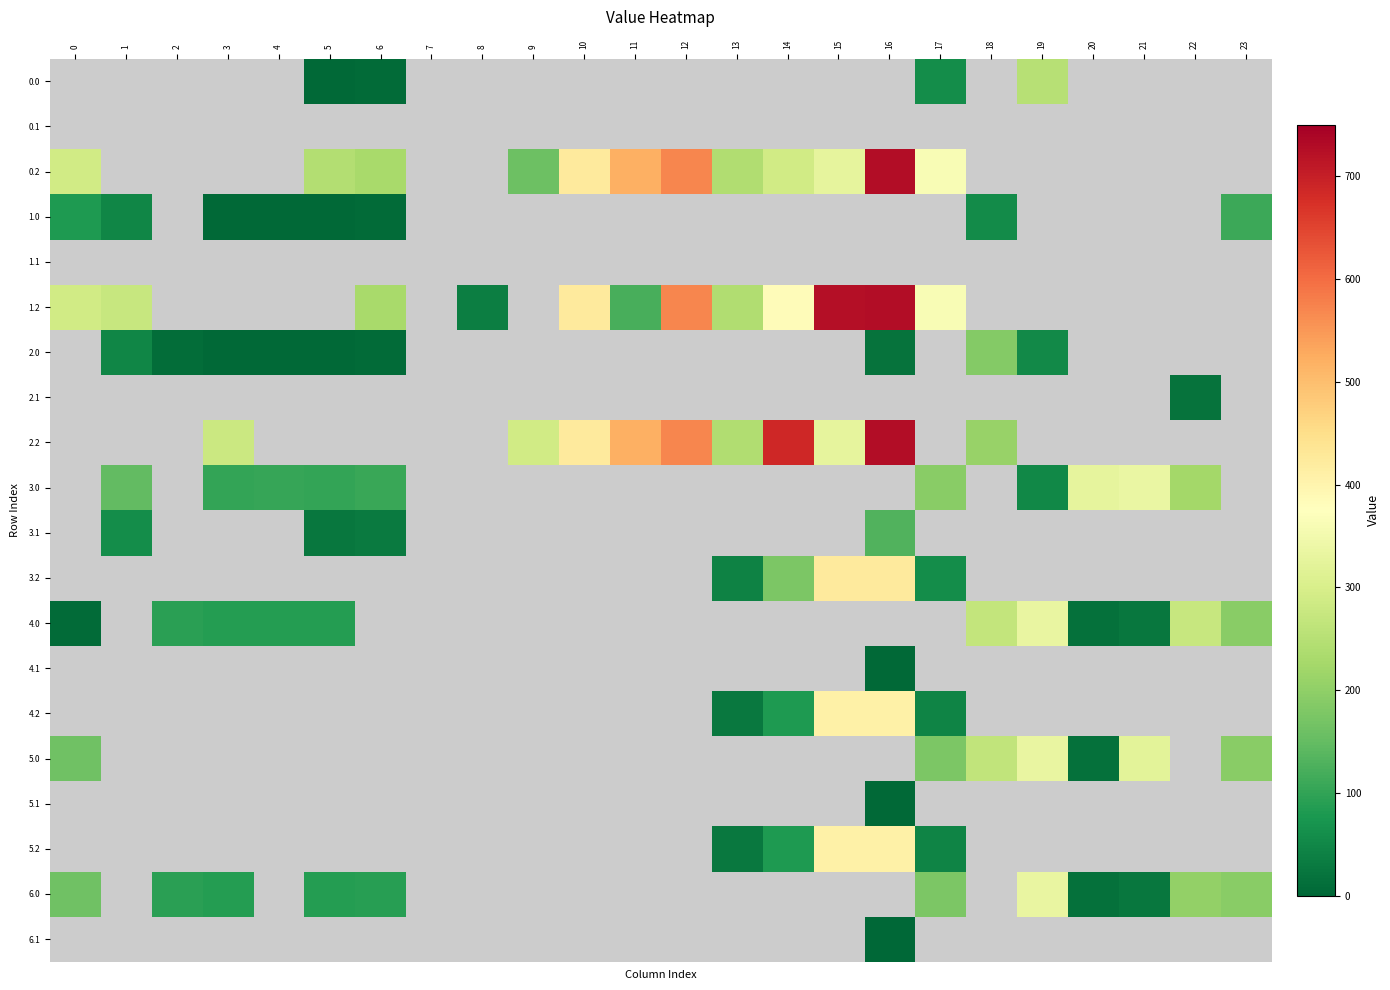

At how many categories does at least one series exceed 98?

21